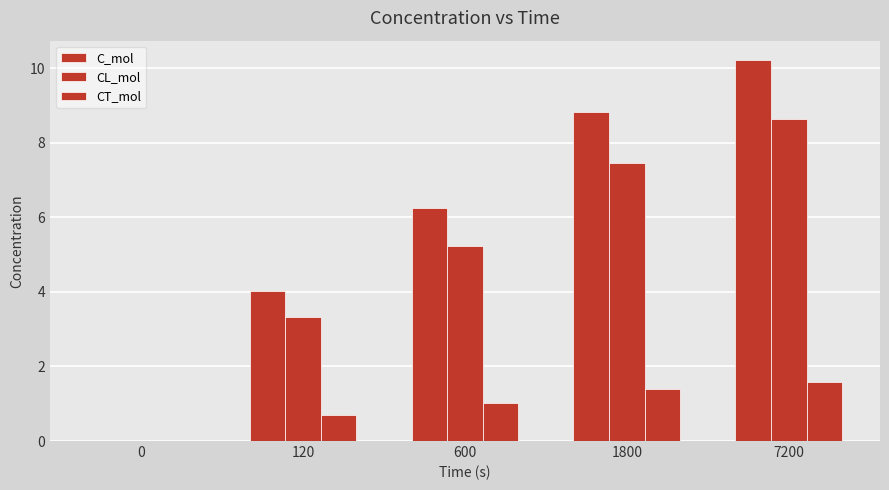

Does the chart contain stacked bars?

No